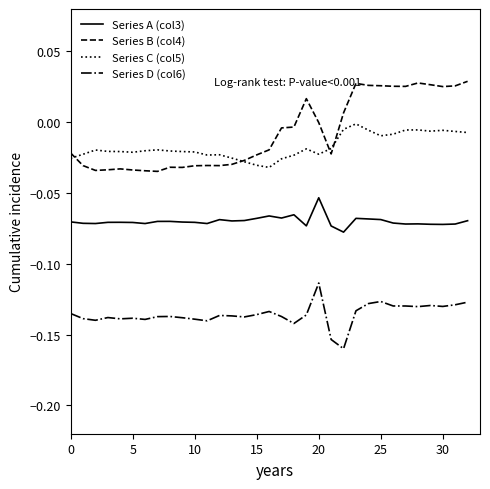

True or false: Series A (col3) and Series C (col5) cross at least once.

False